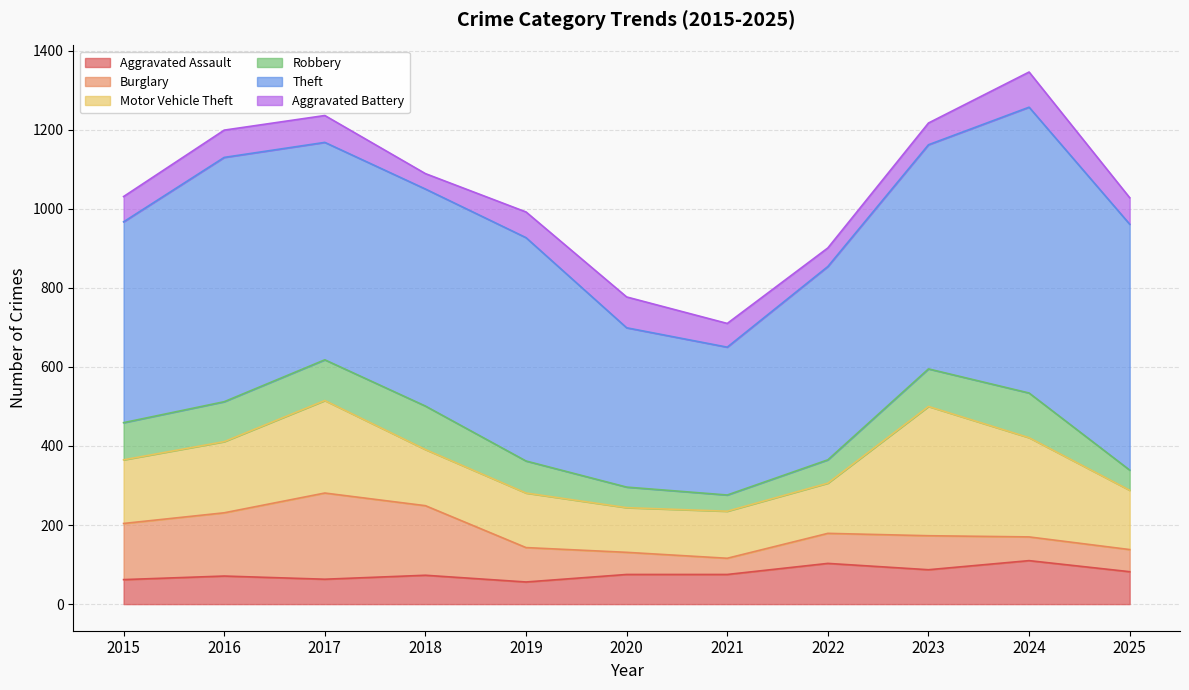

Read the Theft value at 2019, to the nearest 5.

565